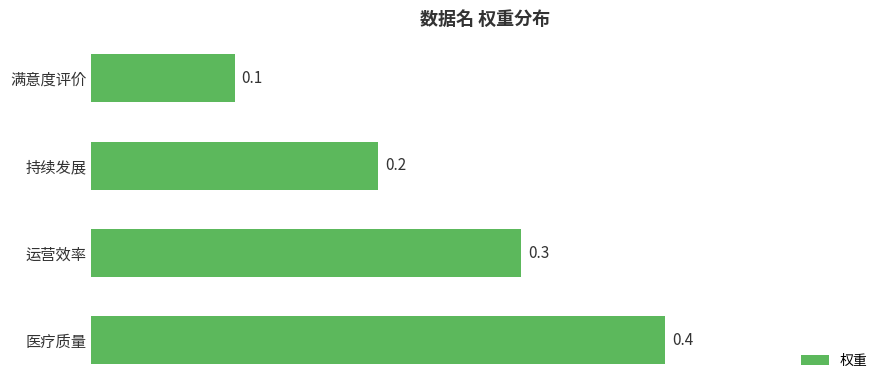

Count the number of categories in the chart.

4